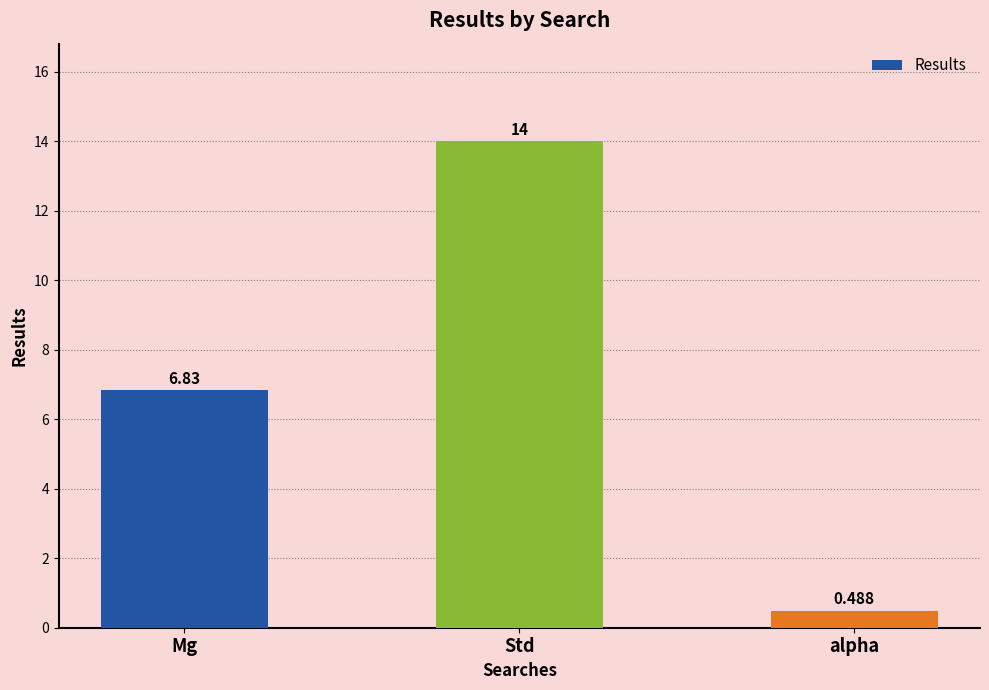

Between Mg and Std, which is larger?

Std